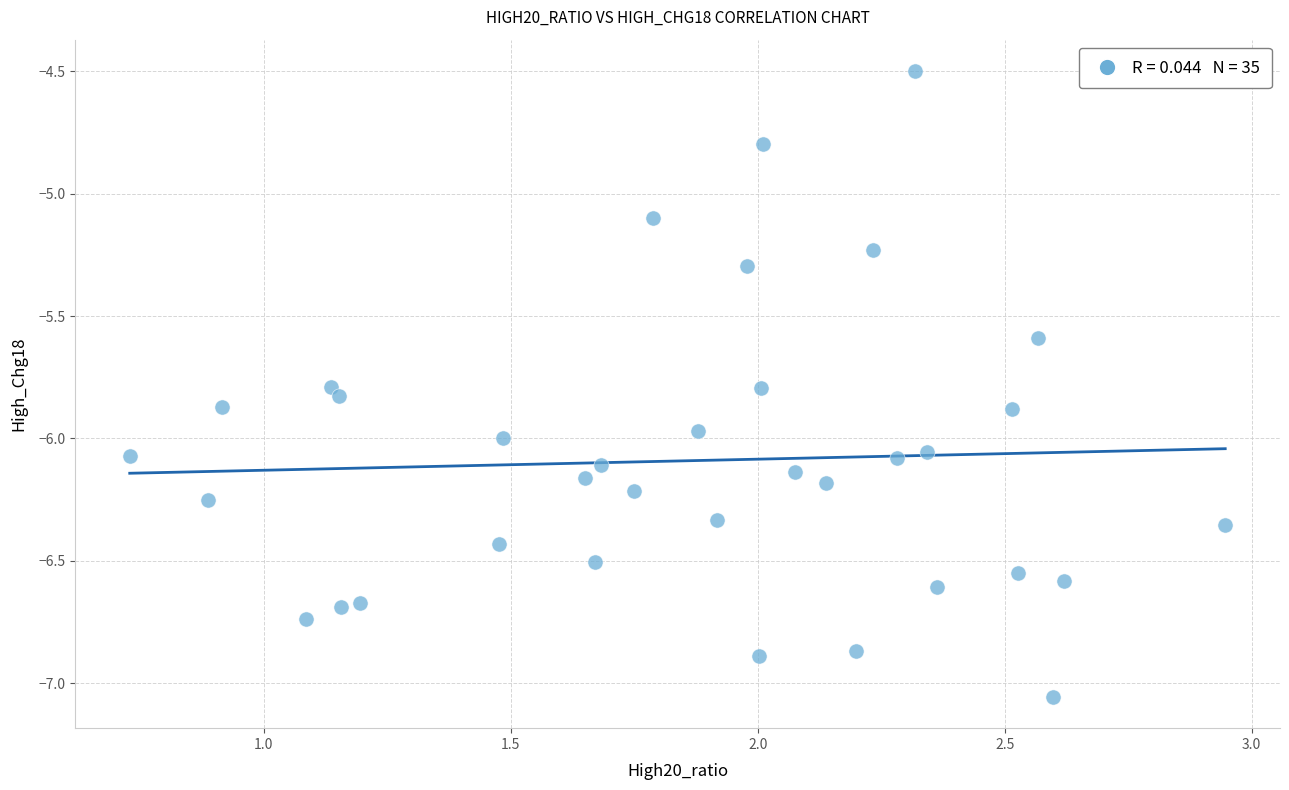

What Y value in the scatter plot is closest to -5?

-5.1